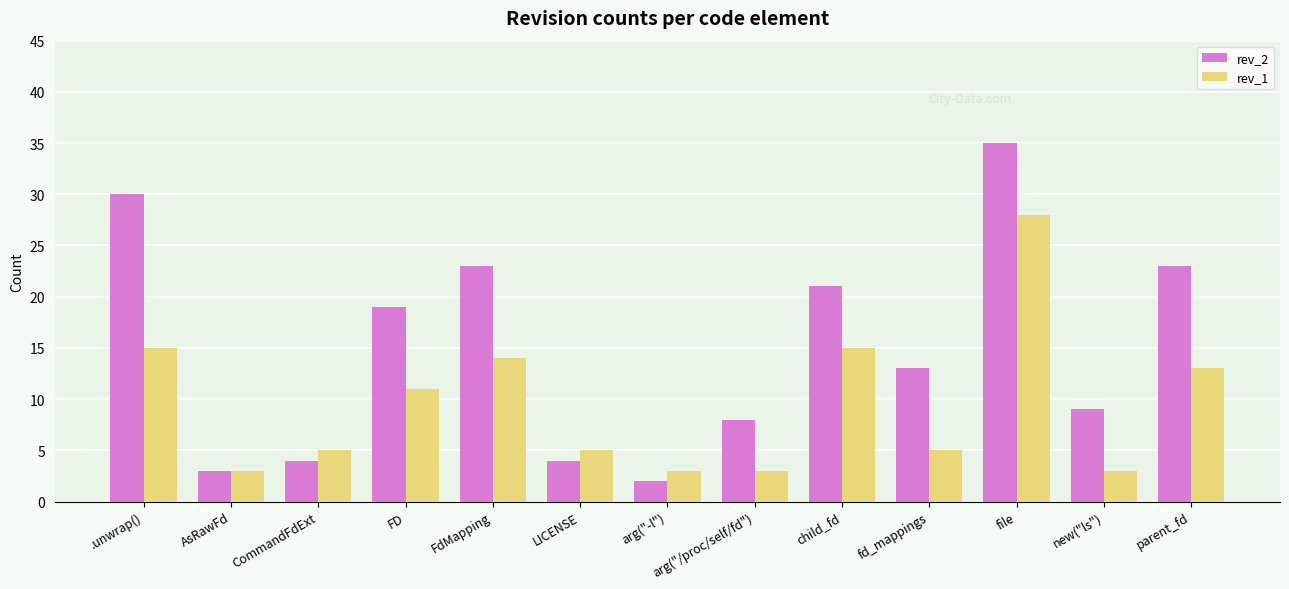

How many bars are there in each group?

2